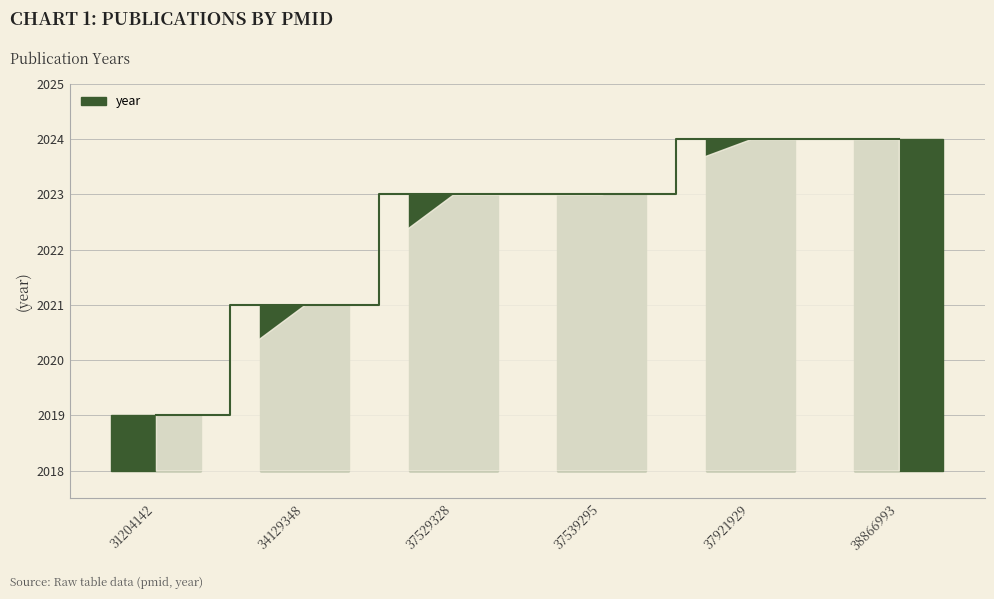

Count the values in the range 3 to 6.

5